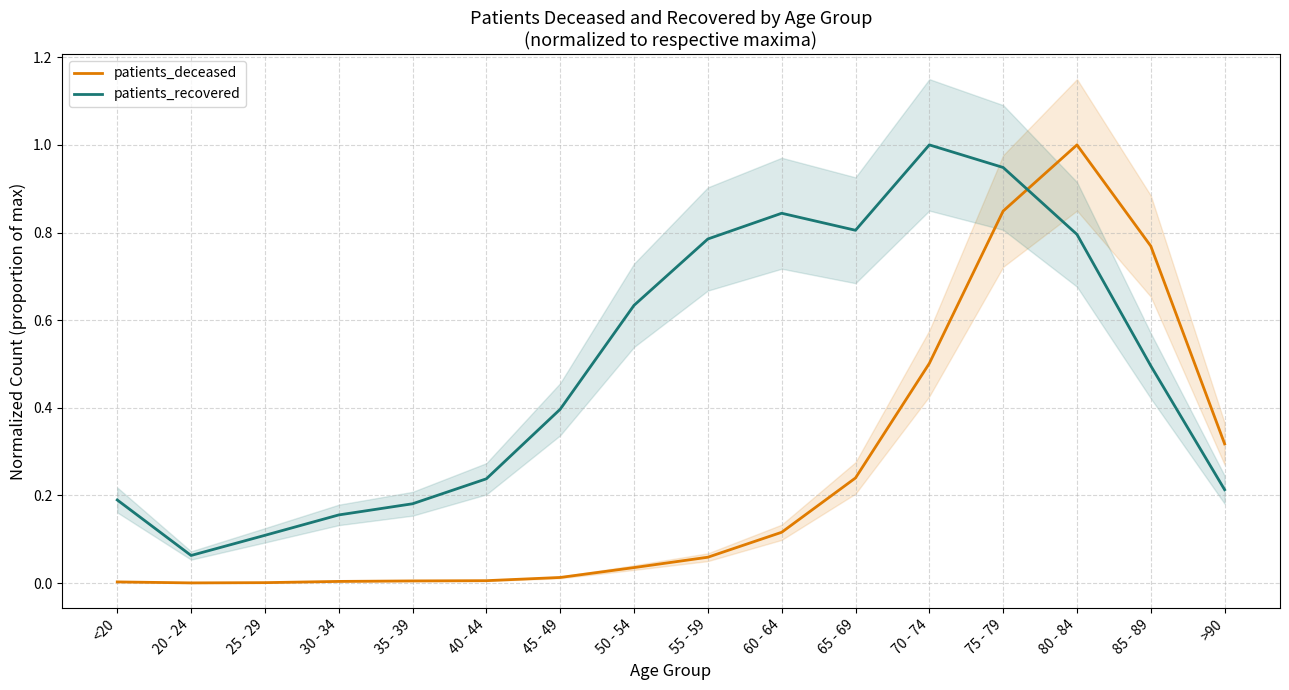

Which series has the largest range (max minus min)?

patients_deceased